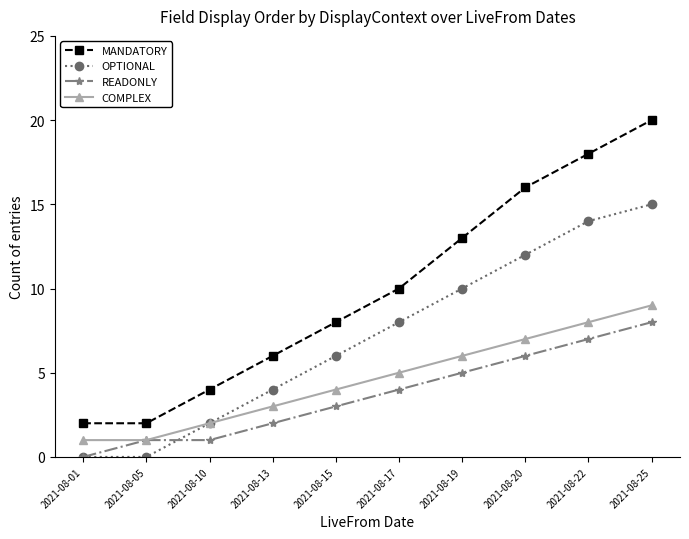

Count the number of categories in the chart.

10